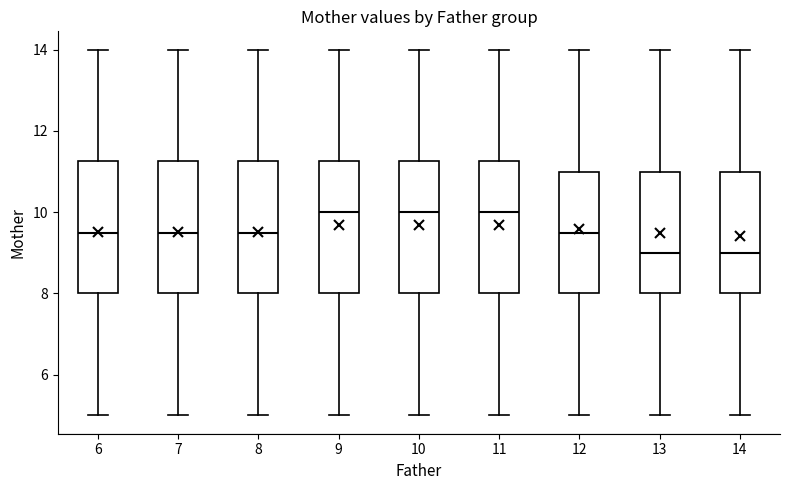

Where is the upper edge of the box at x = 8 on the y-axis? The values are not printed on the chart, so give them approximately, as read against the axis.

11.2